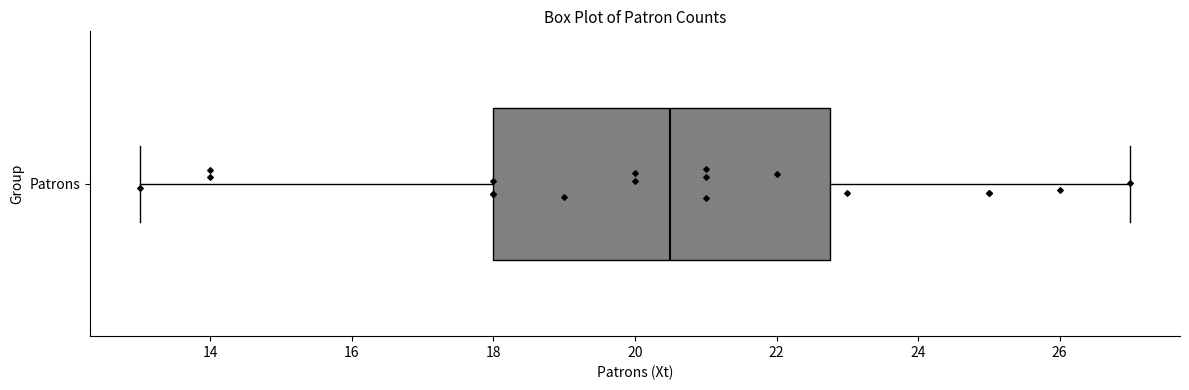

Transcribe this box plot: give where the median line is, the range the box spans, and where the two whiskers end, as read against the x-axis. The values are not printed on the chart, so give them approximately, as read against the axis.

median 20.6, box 18.0 to 22.8, whiskers 13.0 to 27.0